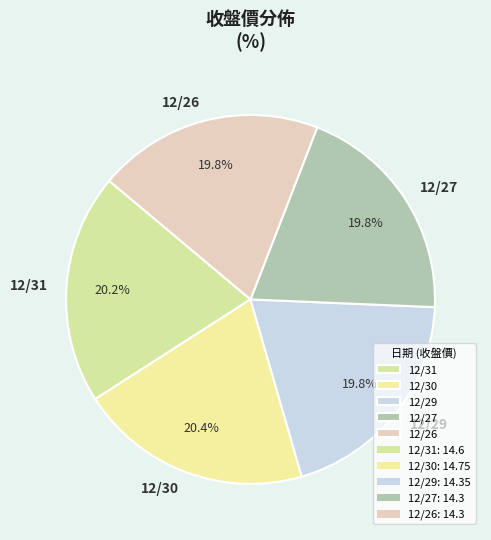

To the nearest percent, what percentage of the pie is 12/30?

20%